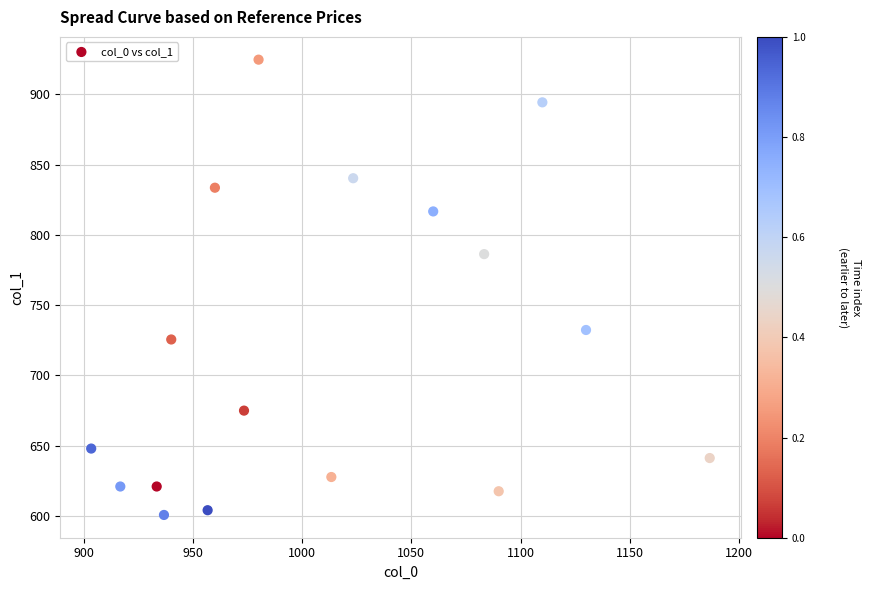

What Y value in the scatter plot is closest to 762?

786.4